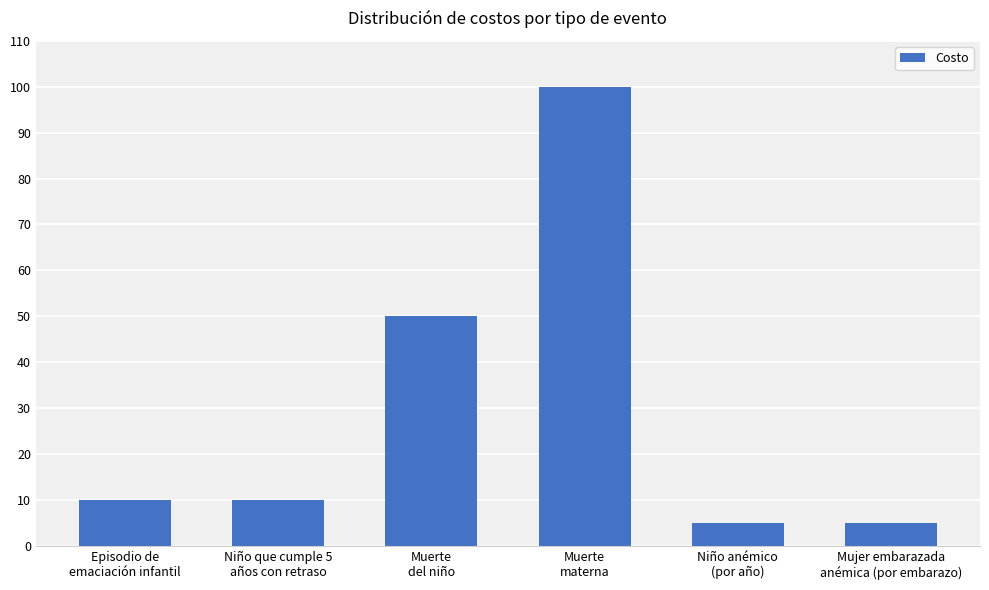

Reading right to left, what are all the values shown in this chart?

5	5	100	50	10	10